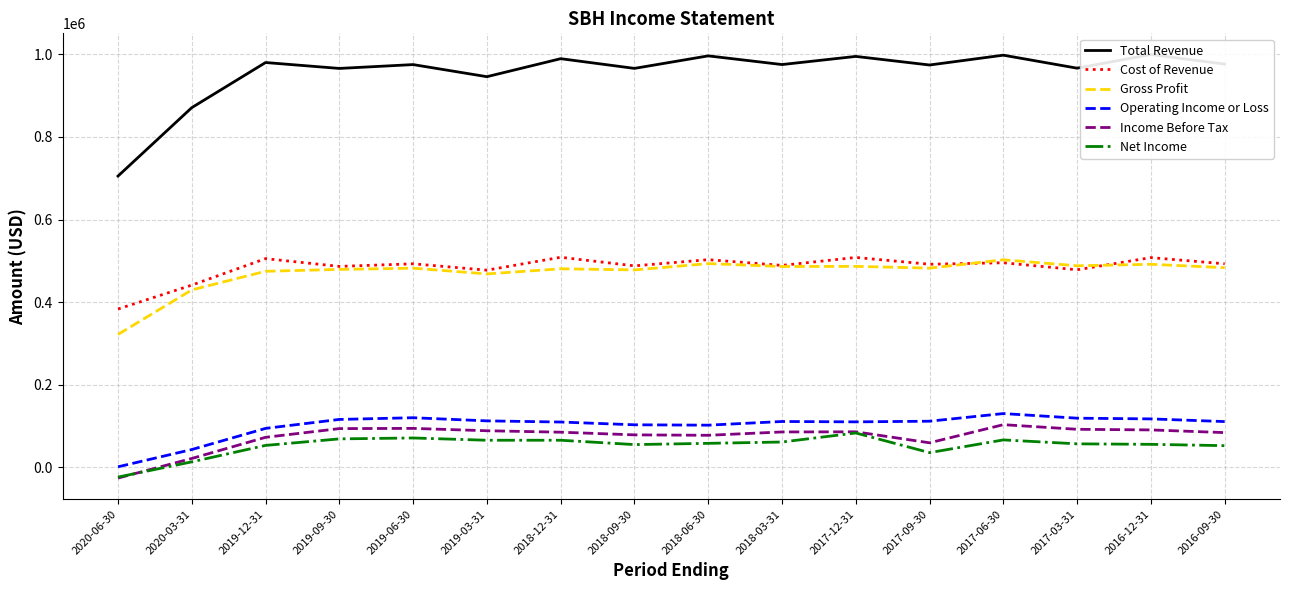

The value of Total Revenue at 2019-06-30 is 297562. True or false?

False